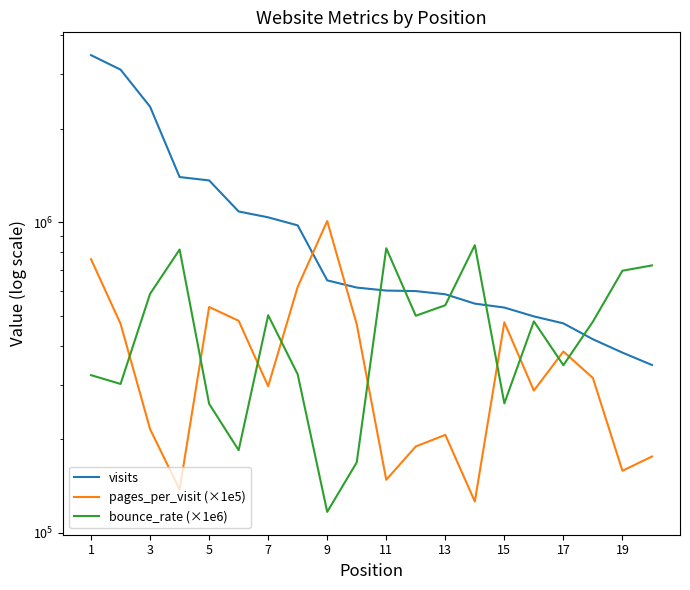

What is the maximum value for visits?

3445310.0